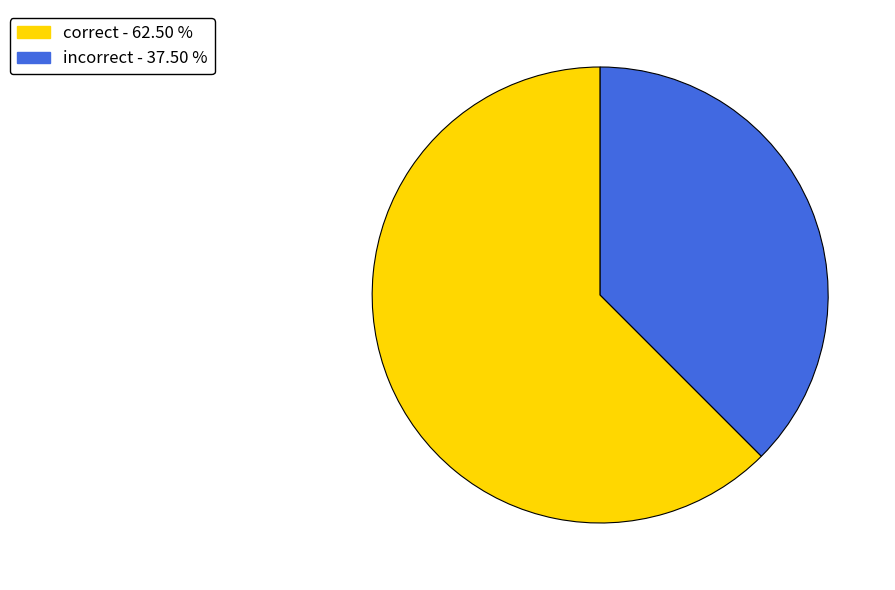

True or false: correct accounts for 62% of the total.

True